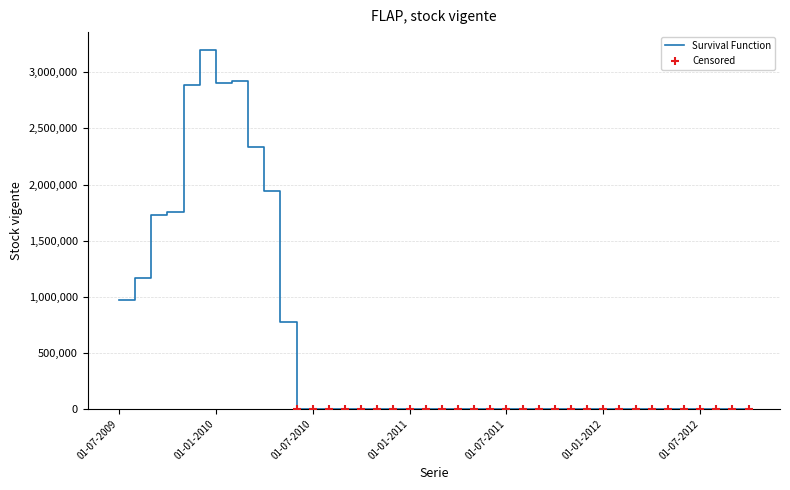

What is the greatest value displayed?

3198606